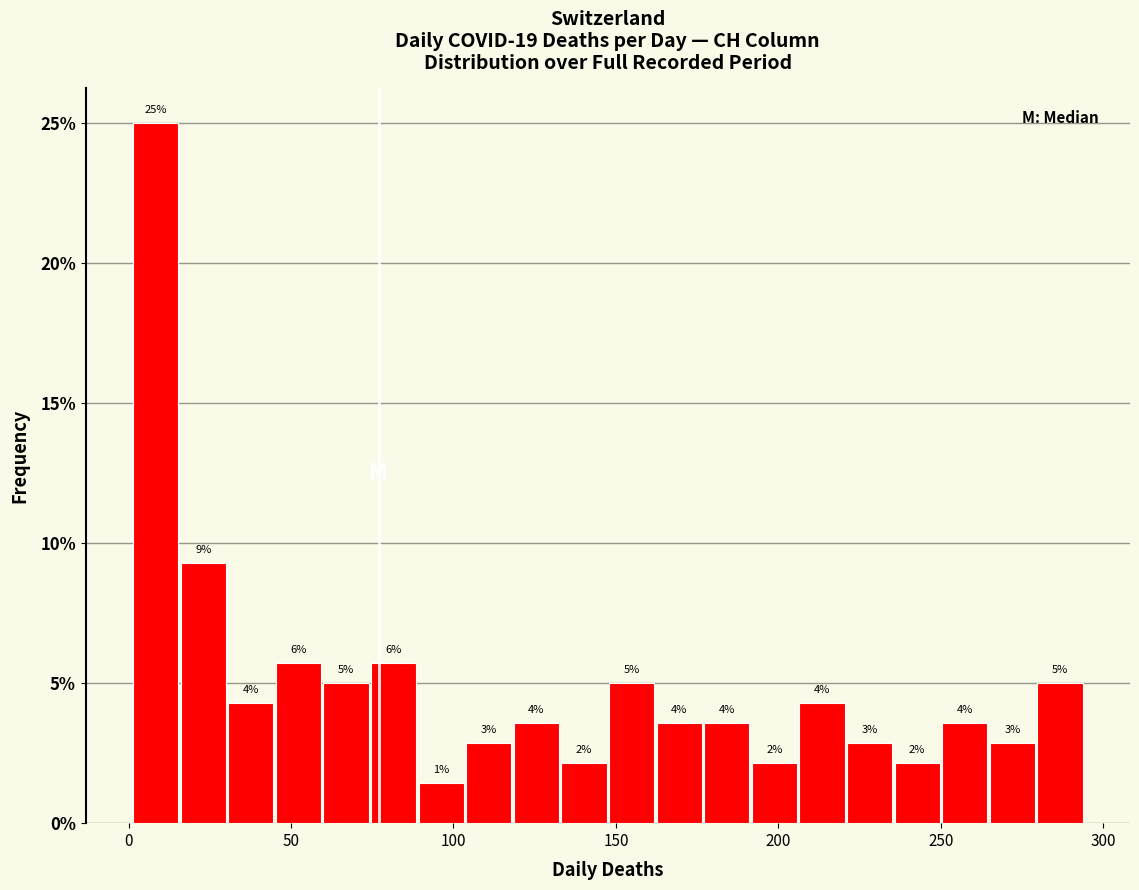

Read against the x-axis, roughly where is the centre of the tallest bar?

10